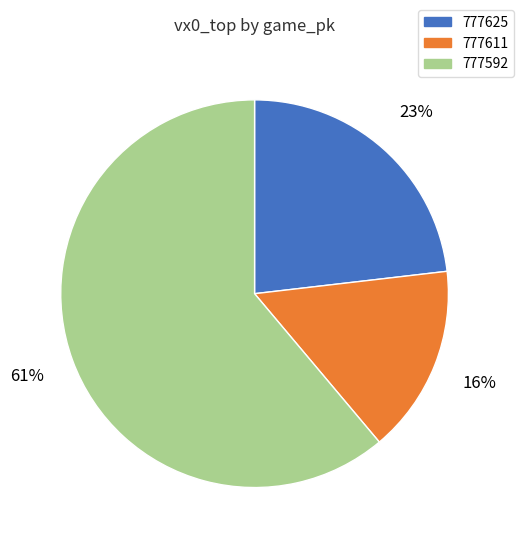

Which category has the biggest portion of the pie?

777592